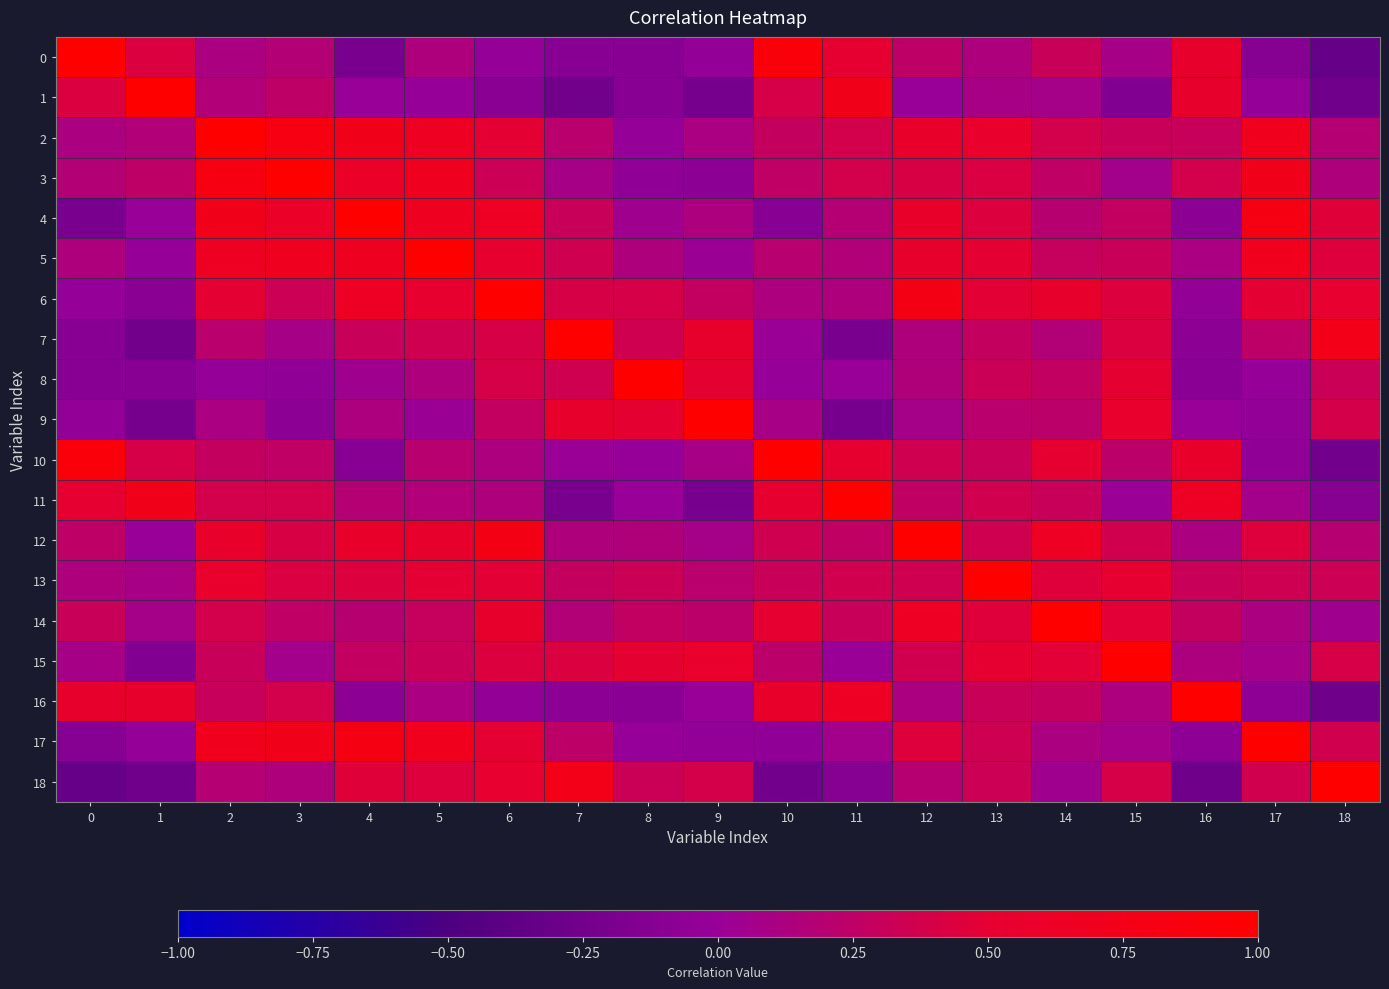

Which series has the largest total across all categories?

2